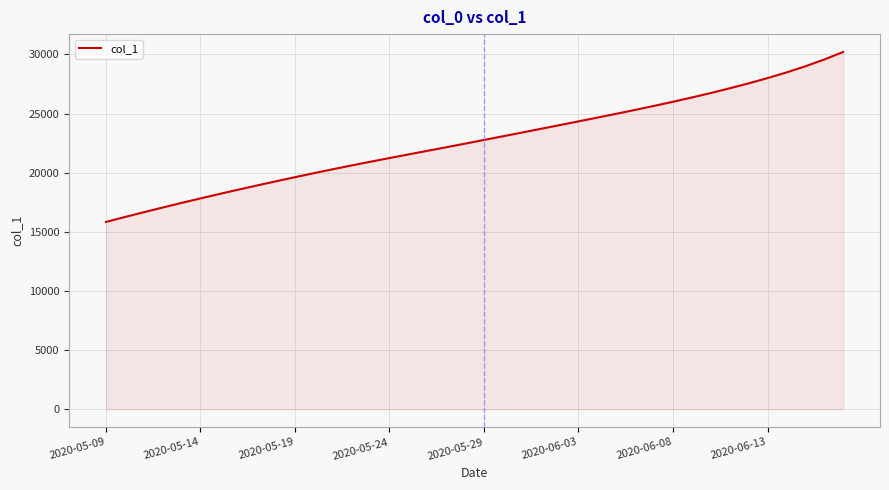

What is the minimum value shown in the chart?

15842.6